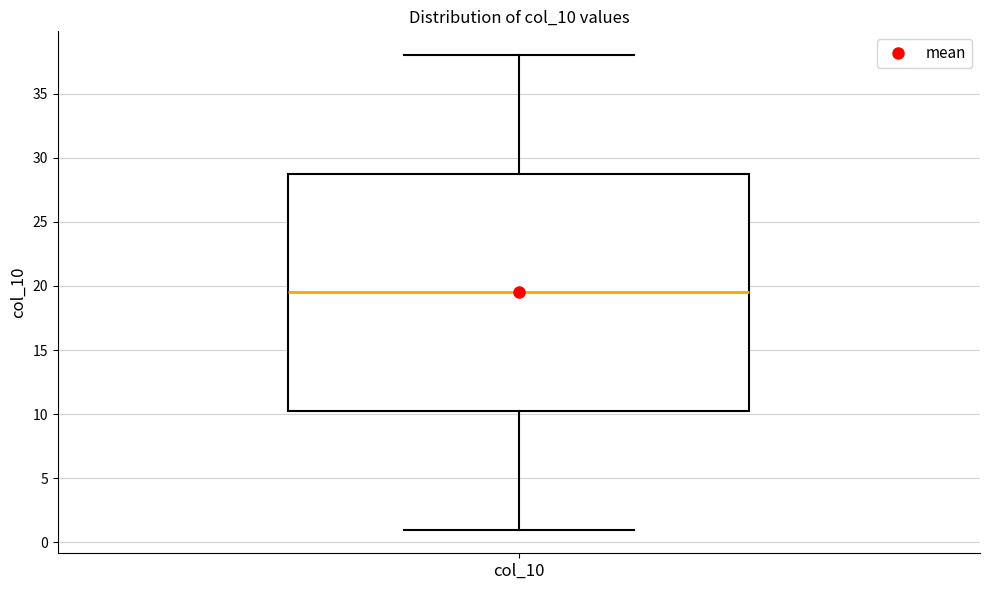

Read this box plot against the y-axis: the position of the median line, the range covered by the box, and the ends of both whiskers. The values are not printed on the chart, so give them approximately, as read against the axis.

median 19.5, box 10.5 to 29.0, whiskers 1.0 to 38.0